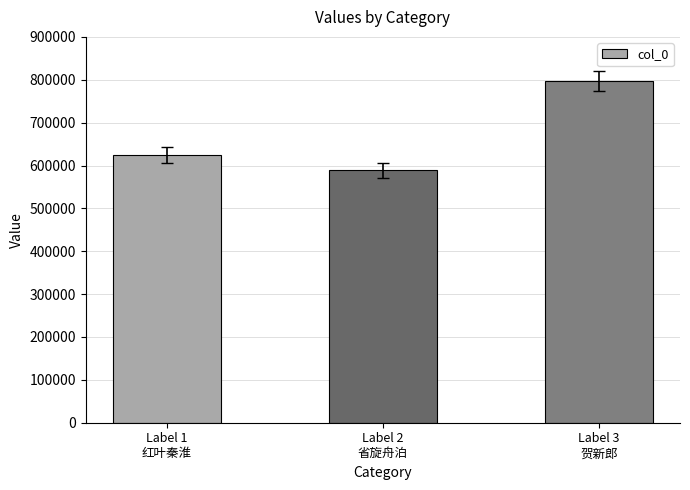

Count the values in the range 589179 to 797322.

3